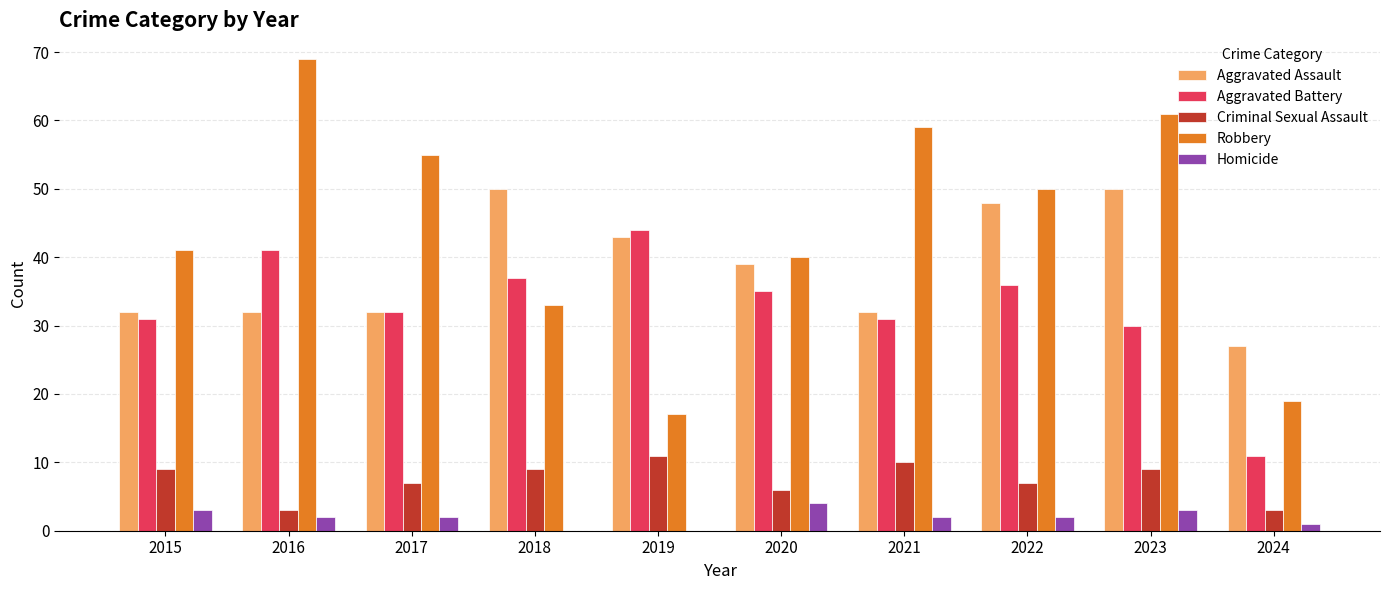

Reading left to right, list all the values displayed in this chart.

Aggravated Assault: 2015=32	2016=32	2017=32	2018=50	2019=43	2020=39	2021=32	2022=48	2023=50	2024=27
Aggravated Battery: 2015=31	2016=41	2017=32	2018=37	2019=44	2020=35	2021=31	2022=36	2023=30	2024=11
Criminal Sexual Assault: 2015=9	2016=3	2017=7	2018=9	2019=11	2020=6	2021=10	2022=7	2023=9	2024=3
Robbery: 2015=41	2016=69	2017=55	2018=33	2019=17	2020=40	2021=59	2022=50	2023=61	2024=19
Homicide: 2015=3	2016=2	2017=2	2018=0	2019=0	2020=4	2021=2	2022=2	2023=3	2024=1